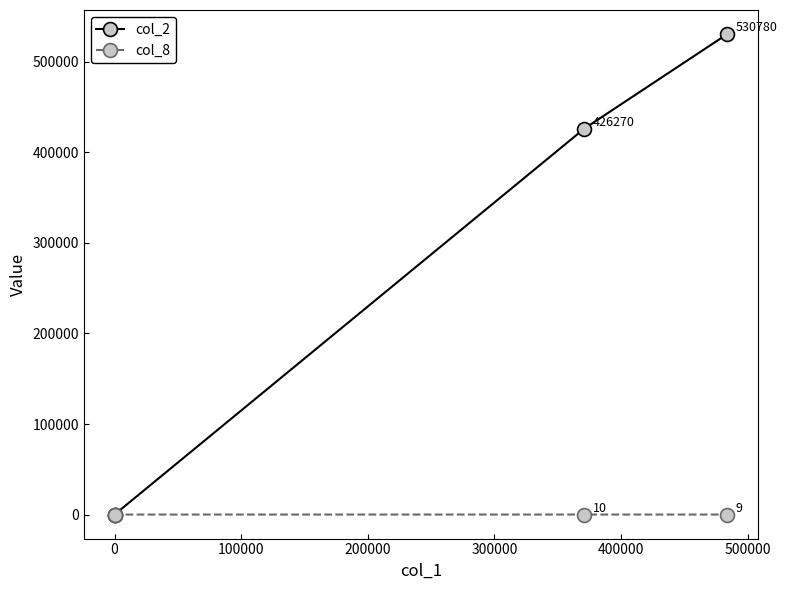

How many lines are shown in the chart?

2